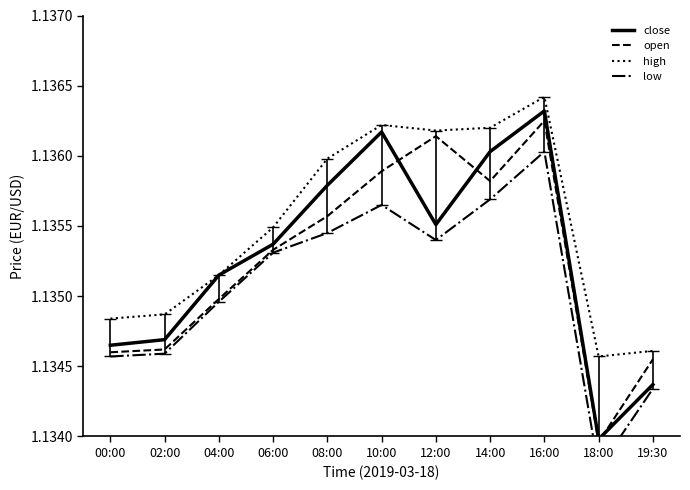

What is the approximate value of high at 06:00?

1.1